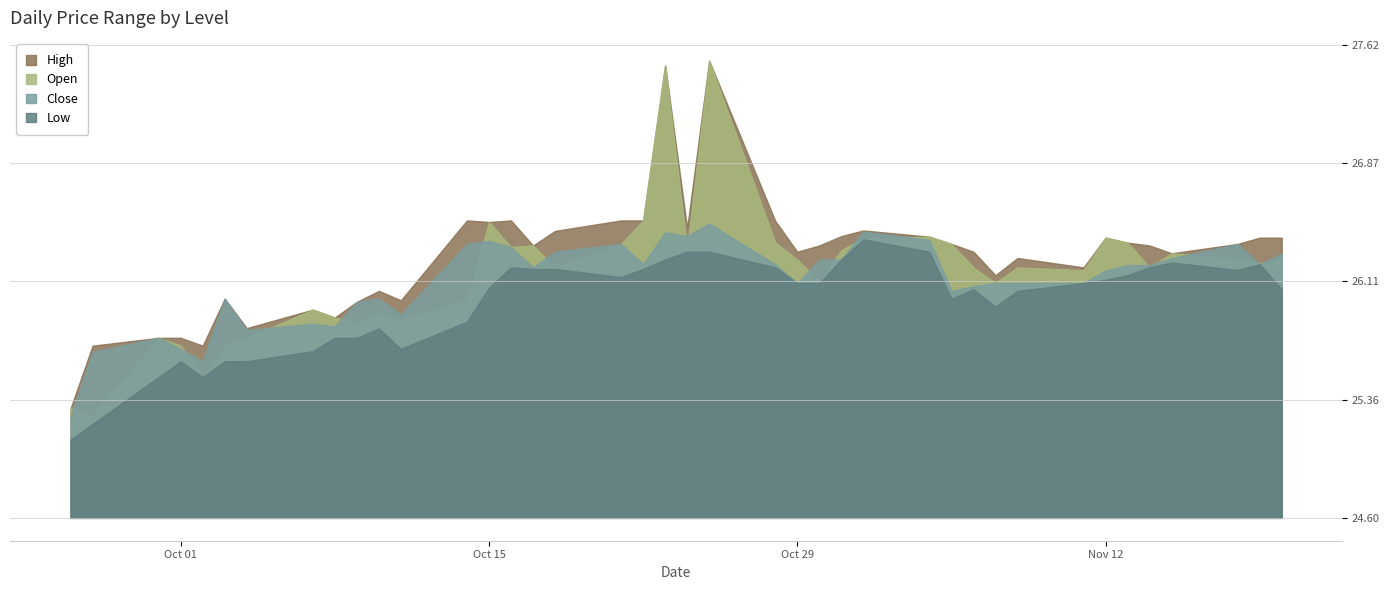

Read the Close value at 6.

25.8